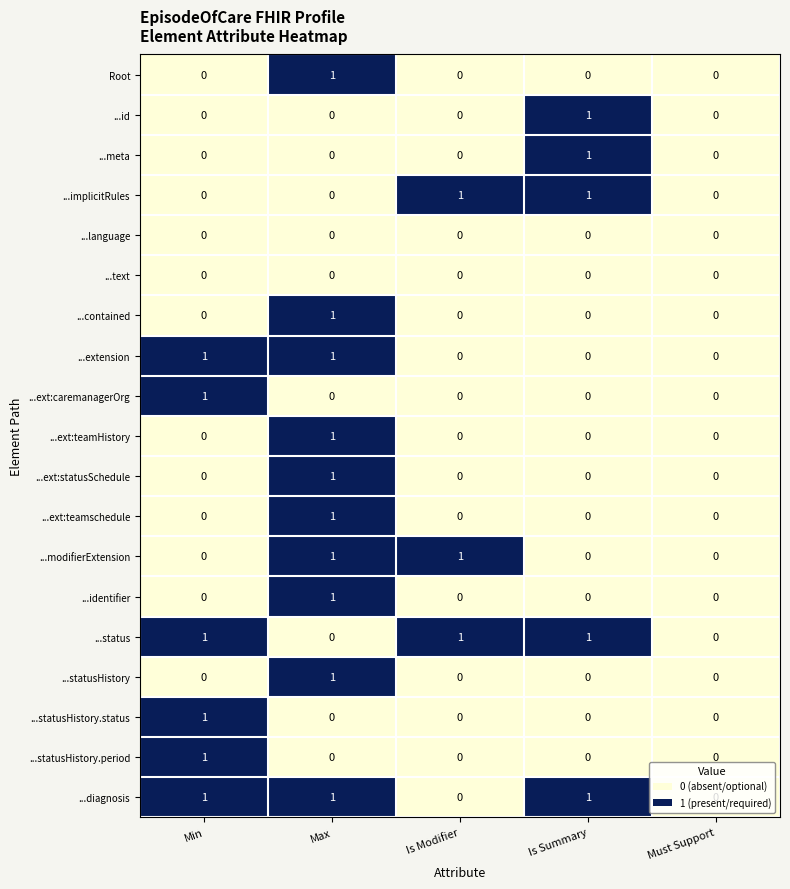

What is the spread (max minus min) of values at Is Modifier?

1